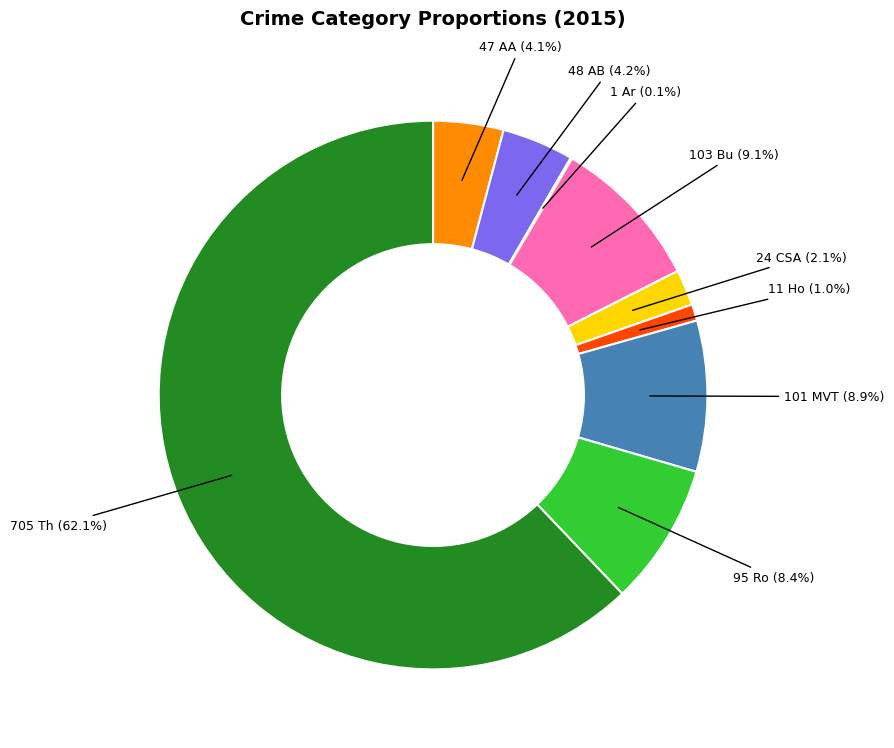

Is there a majority slice in this chart?

Yes